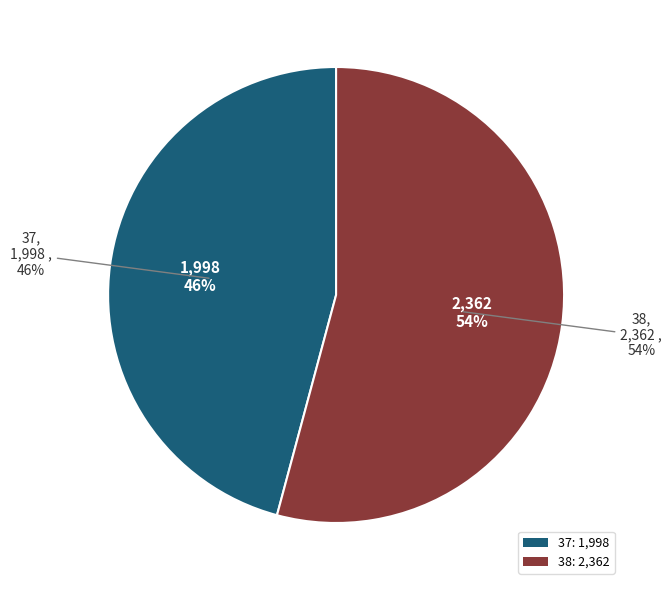

How many slices are in this pie chart?

2